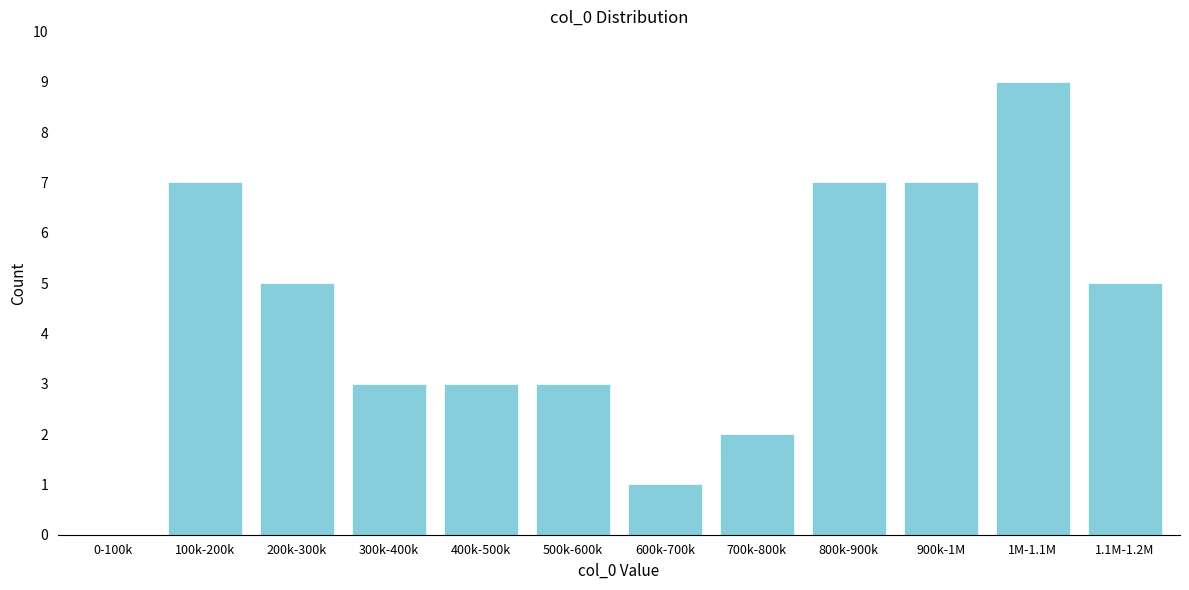

Reading right to left, transcribe all the data shown in this chart.

1.1M-1.2M=5	1M-1.1M=9	900k-1M=7	800k-900k=7	700k-800k=2	600k-700k=1	500k-600k=3	400k-500k=3	300k-400k=3	200k-300k=5	100k-200k=7	0-100k=0